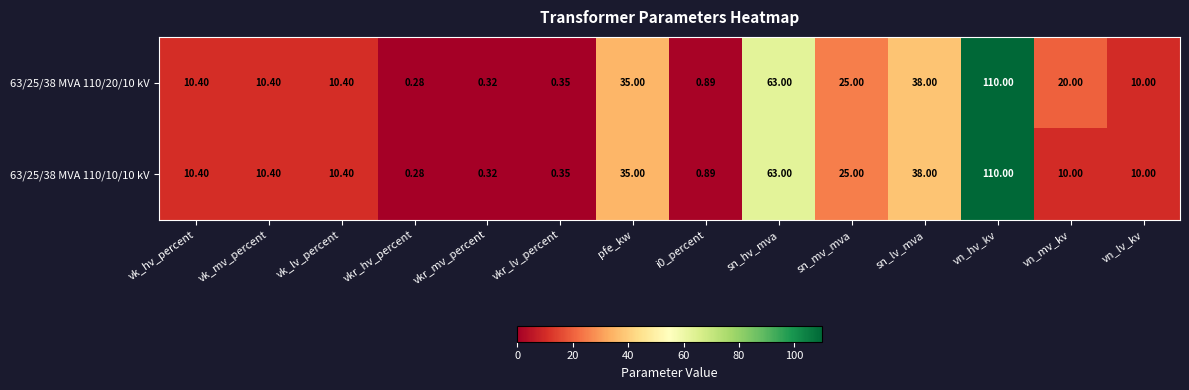

Where is 63/25/38 MVA 110/20/10 kV nearest to the value 55?

sn_hv_mva